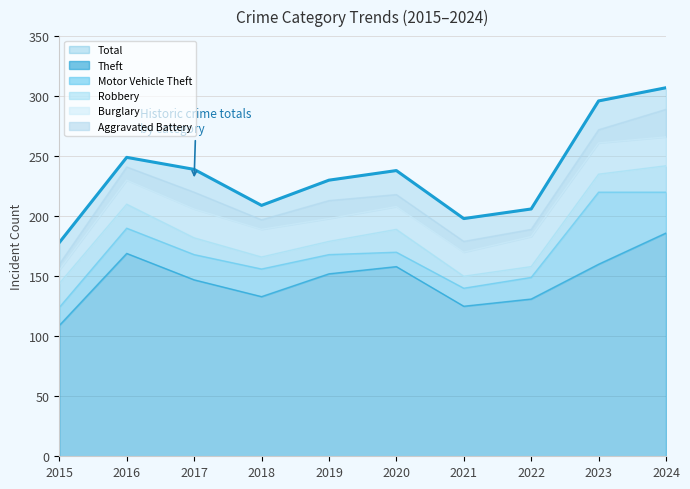

Reading right to left, list all the values displayed in this chart.

Theft: 2024=186	2023=160	2022=131	2021=125	2020=158	2019=152	2018=133	2017=147	2016=169	2015=109
Total: 2024=307	2023=296	2022=206	2021=198	2020=238	2019=230	2018=209	2017=239	2016=249	2015=178
Motor Vehicle Theft: 2024=34	2023=60	2022=18	2021=15	2020=12	2019=16	2018=23	2017=21	2016=21	2015=15
Robbery: 2024=22	2023=15	2022=9	2021=10	2020=19	2019=11	2018=10	2017=14	2016=20	2015=20
Burglary: 2024=24	2023=26	2022=25	2021=20	2020=19	2019=19	2018=23	2017=24	2016=20	2015=11
Aggravated Battery: 2024=23	2023=11	2022=6	2021=9	2020=10	2019=15	2018=8	2017=14	2016=11	2015=5